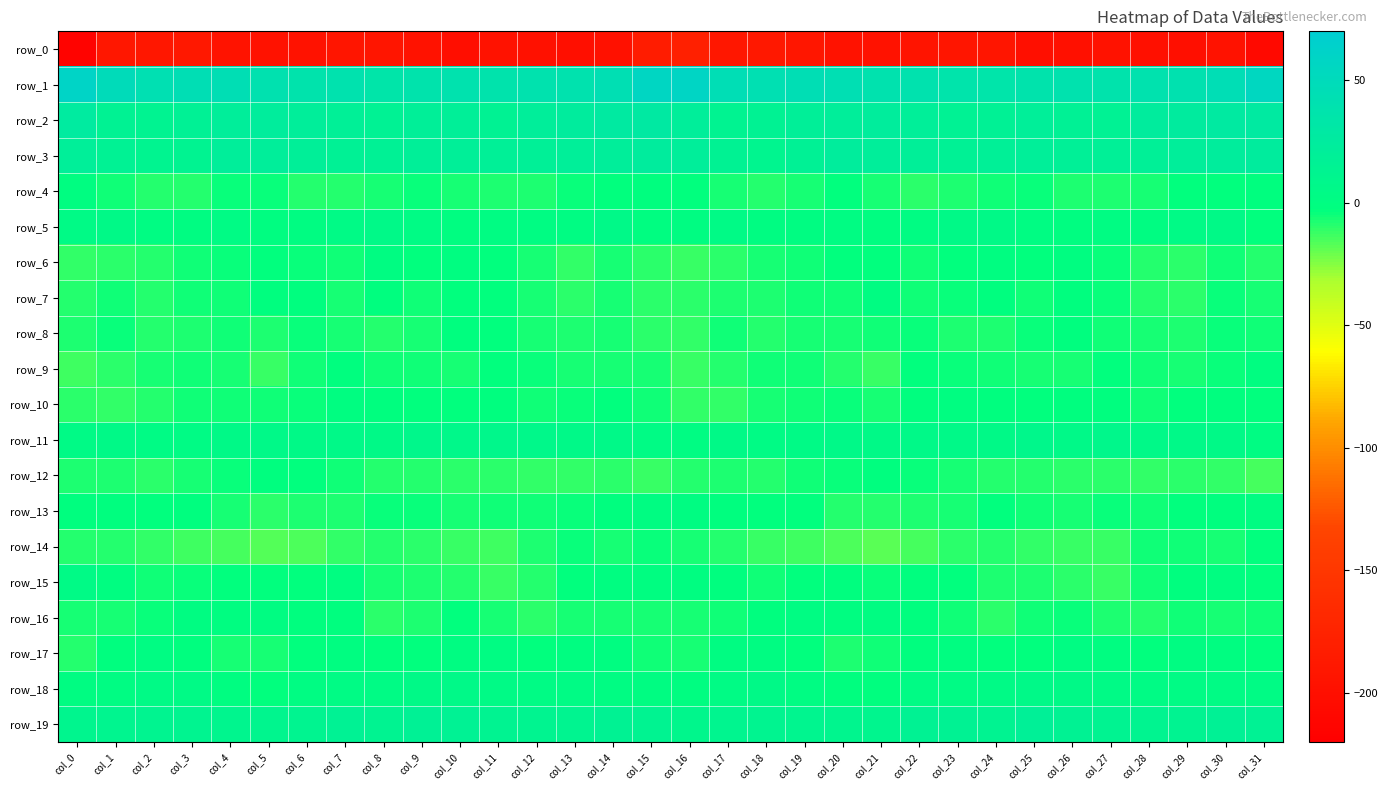

Rank the categories by row_17 value from lowest to highest.

col_0, col_20, col_5, col_16, col_4, col_21, col_15, col_19, col_9, col_6, col_24, col_31, col_28, col_12, col_25, col_8, col_3, col_22, col_1, col_23, col_13, col_7, col_30, col_27, col_14, col_18, col_29, col_10, col_17, col_11, col_2, col_26